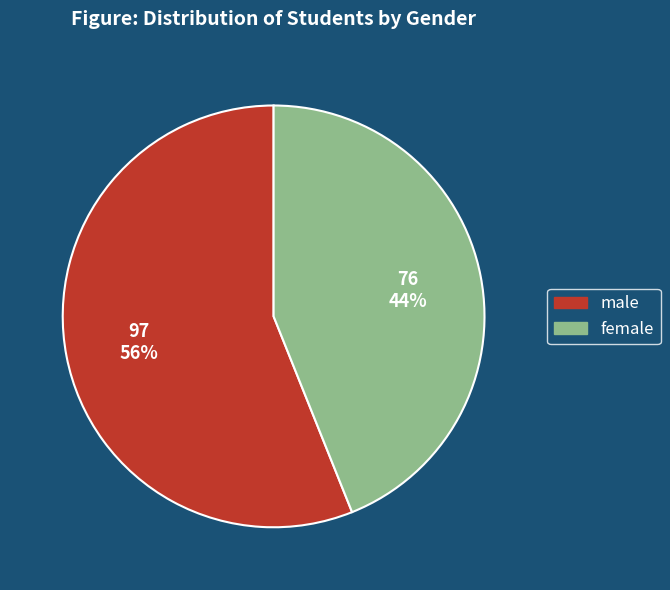

Rank the categories by value from highest to lowest.

male, female